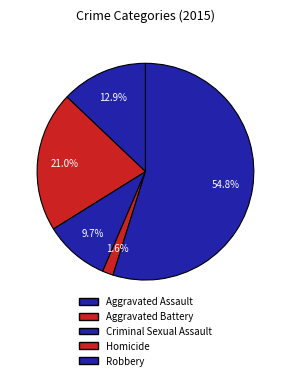

Approximately how many times larger is the value at Aggravated Assault compared to Aggravated Battery?

0.6